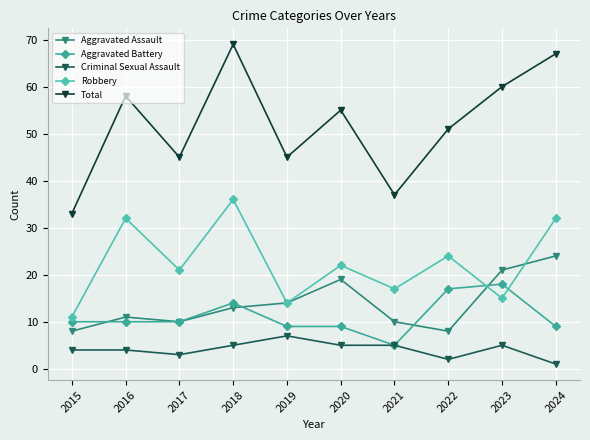

How many distinct data groups are displayed?

5